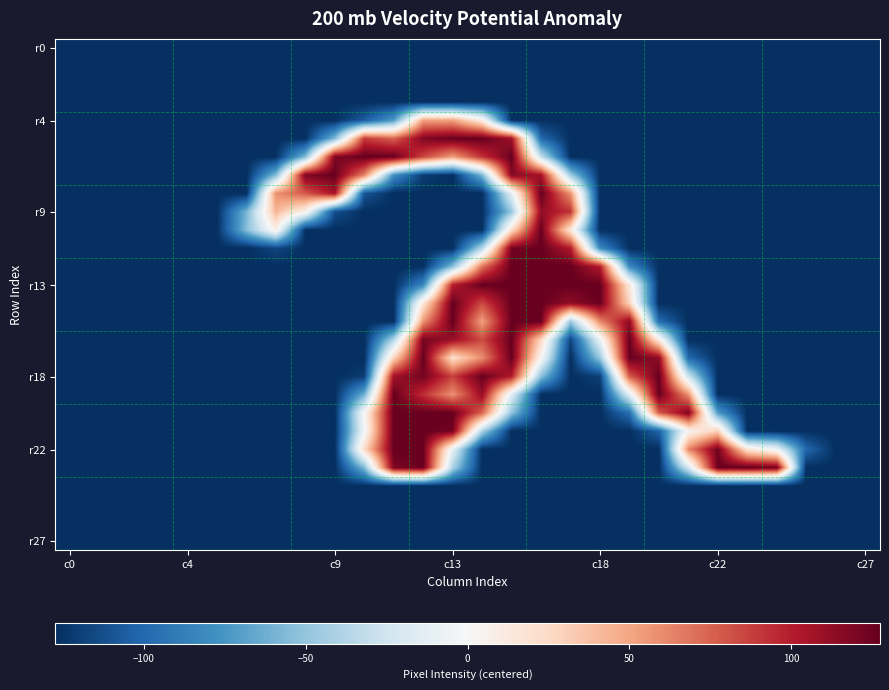

How many categories are shown in the chart?

28